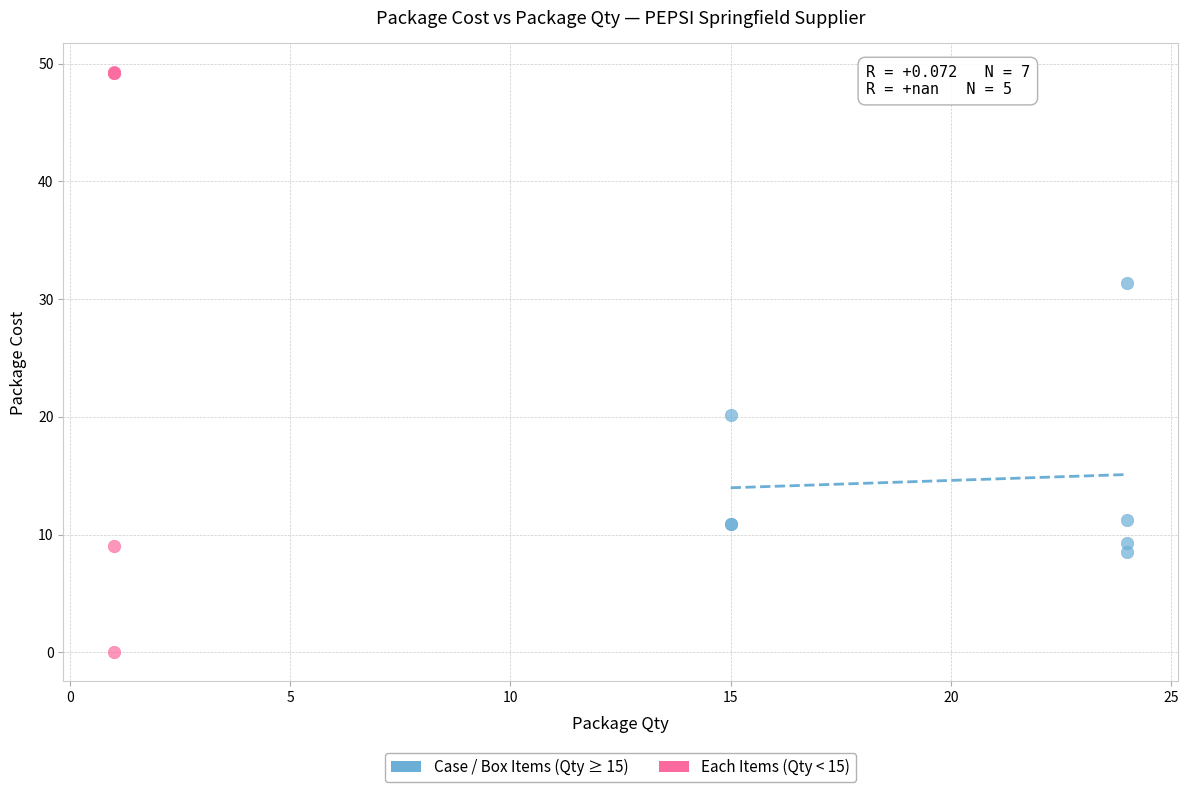

Which series reaches the minimum Y coordinate?

Each Items (Qty < 15)